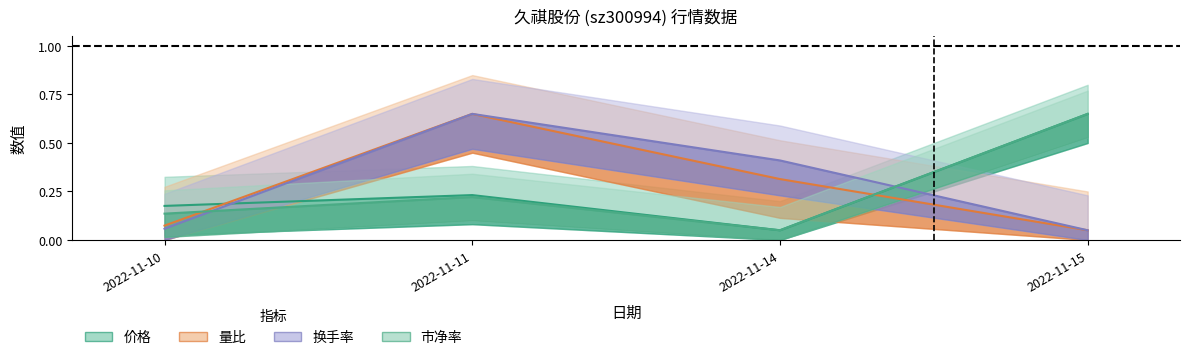

Which category has the highest value in the 市净率 series?

2022-11-15